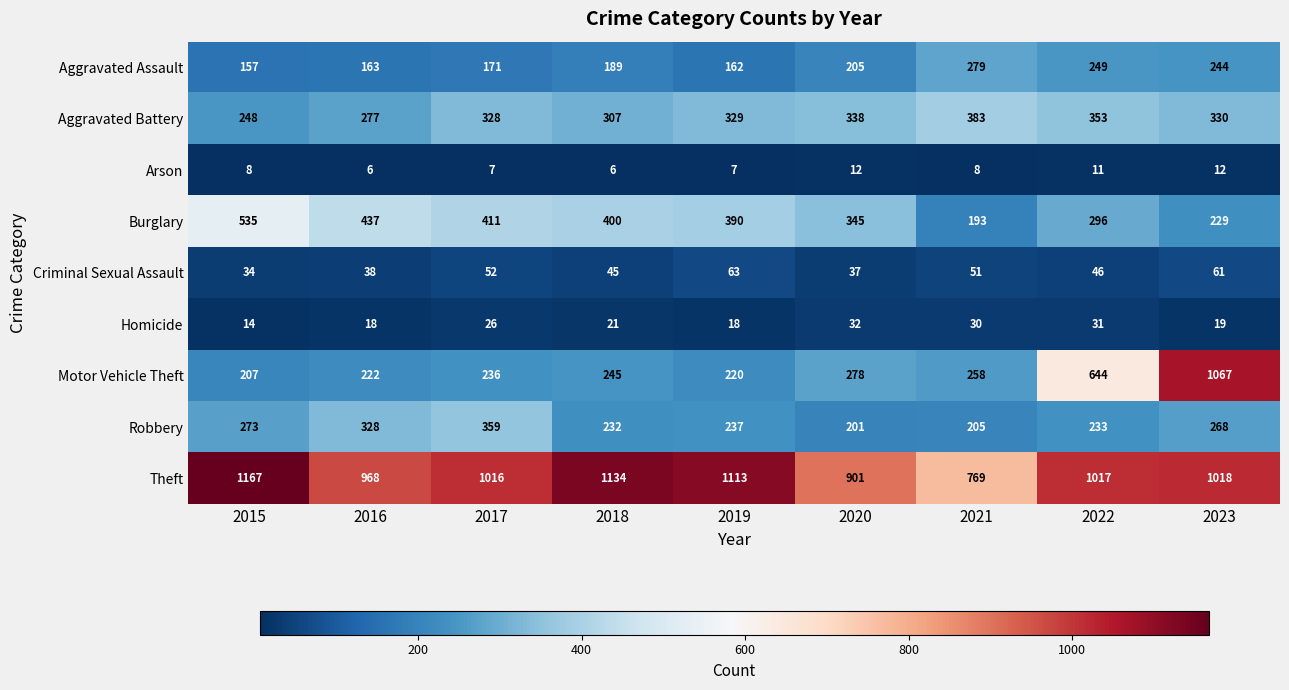

At which label does Theft reach its minimum?

2021